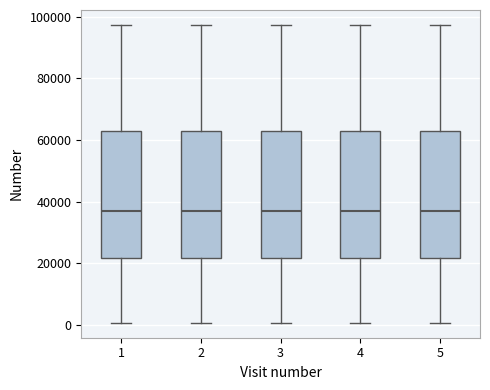

Reading left to right, read every box against the y-axis: the position of its median line, the range the box covers, and the ends of its whiskers. The values are not printed on the chart, so give them approximately, as read against the axis.

1: median 36000, box 22000 to 62000, whiskers 0 to 98000
2: median 36000, box 22000 to 62000, whiskers 0 to 98000
3: median 36000, box 22000 to 62000, whiskers 0 to 98000
4: median 36000, box 22000 to 62000, whiskers 0 to 98000
5: median 36000, box 22000 to 62000, whiskers 0 to 98000